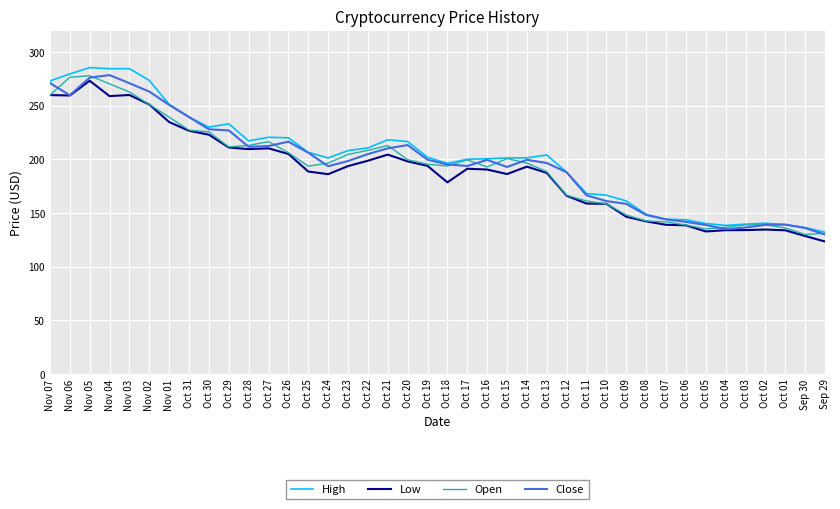

The Close series shows 198.6 at Oct 23. True or false?

True